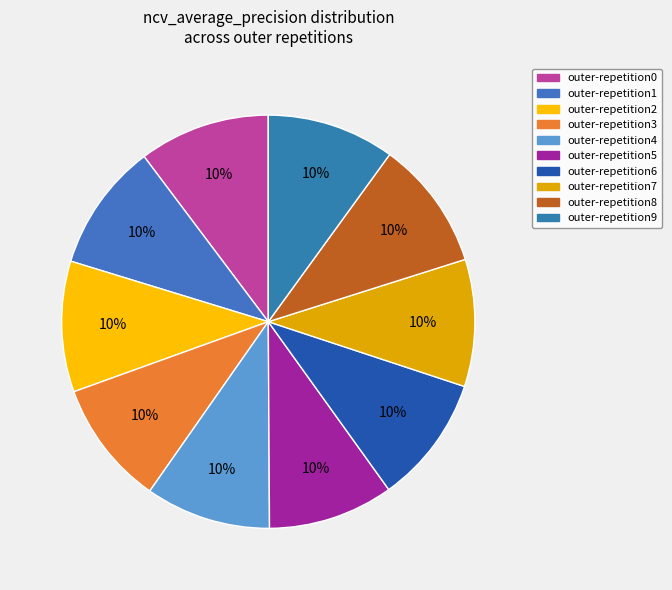

Count the number of slices in the pie.

10